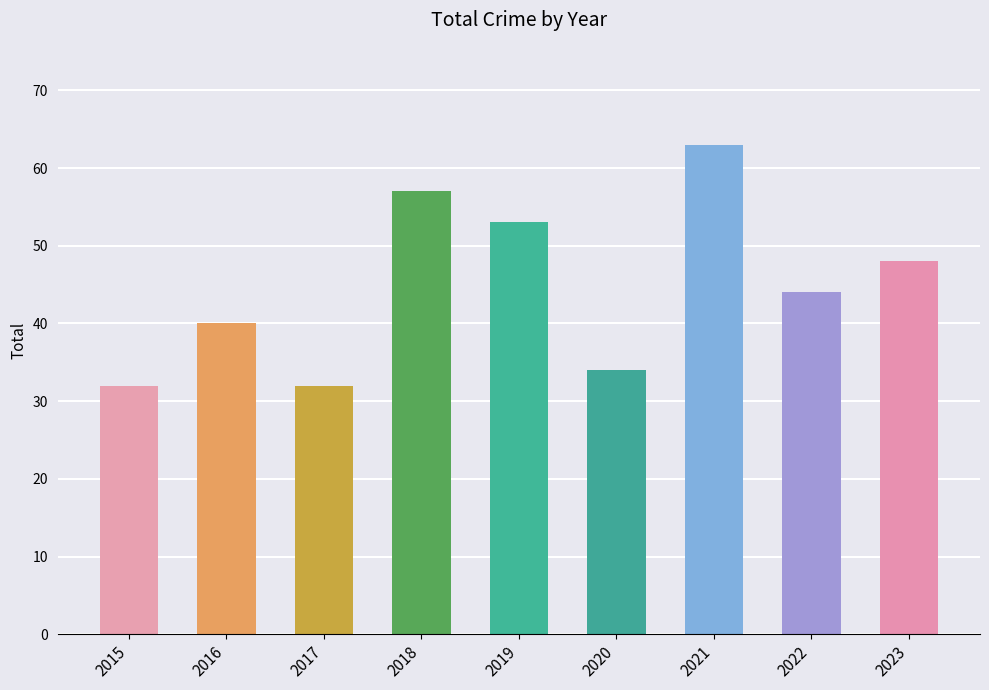

True or false: the data shows 13 at 2017.

False